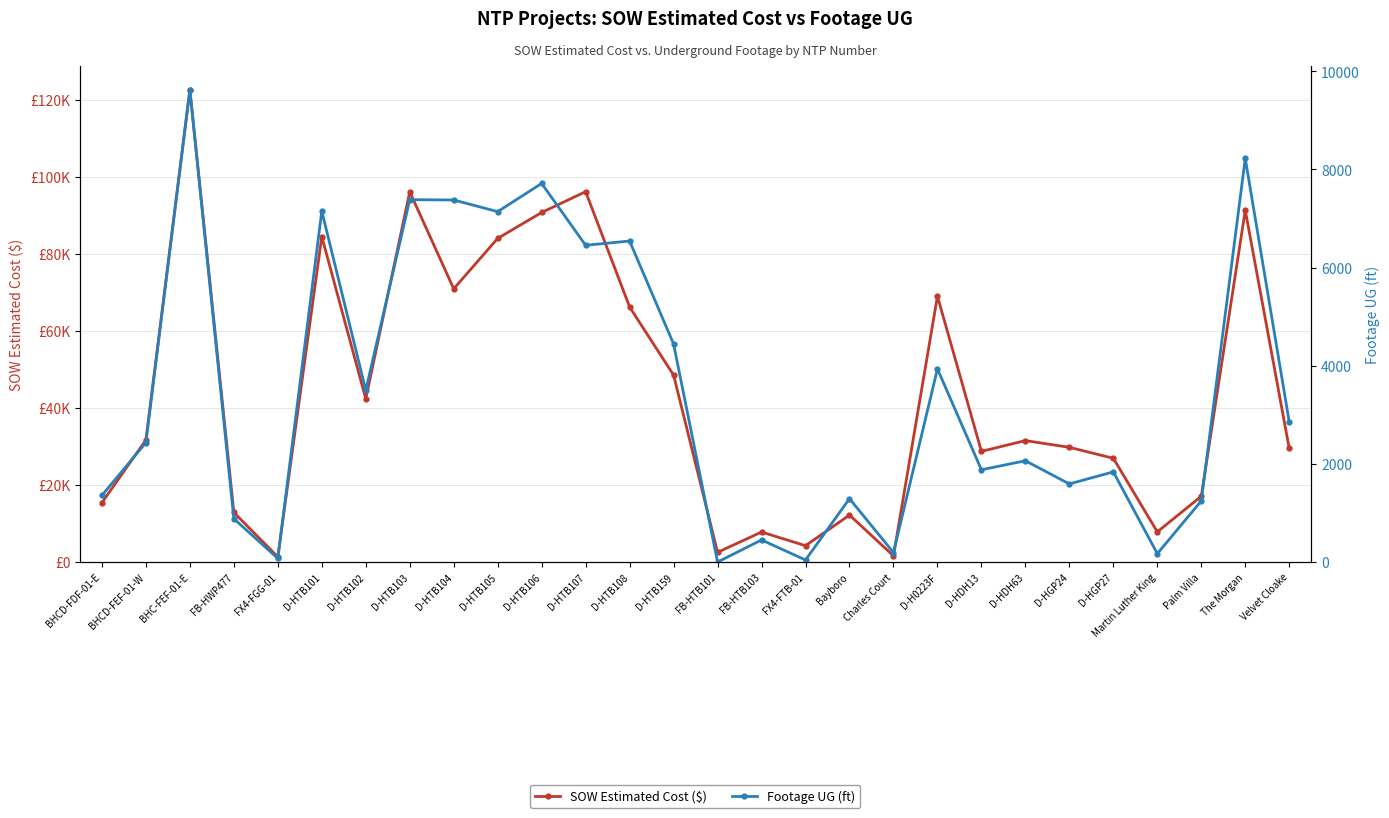

What are all the series names shown in the legend?

SOW Estimated Cost ($), Footage UG (ft)